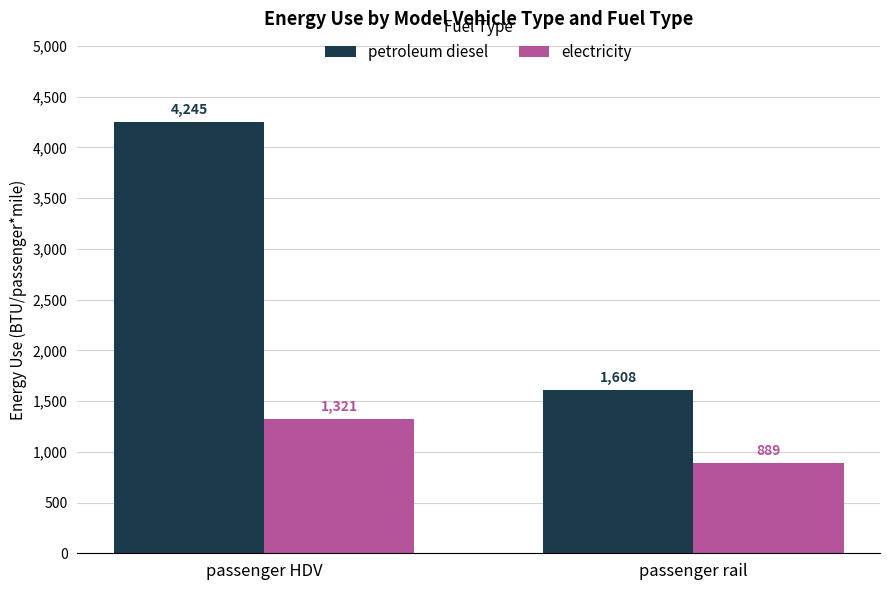

Reading right to left, list all the values displayed in this chart.

petroleum diesel: passenger rail=1608	passenger HDV=4245
electricity: passenger rail=889	passenger HDV=1321